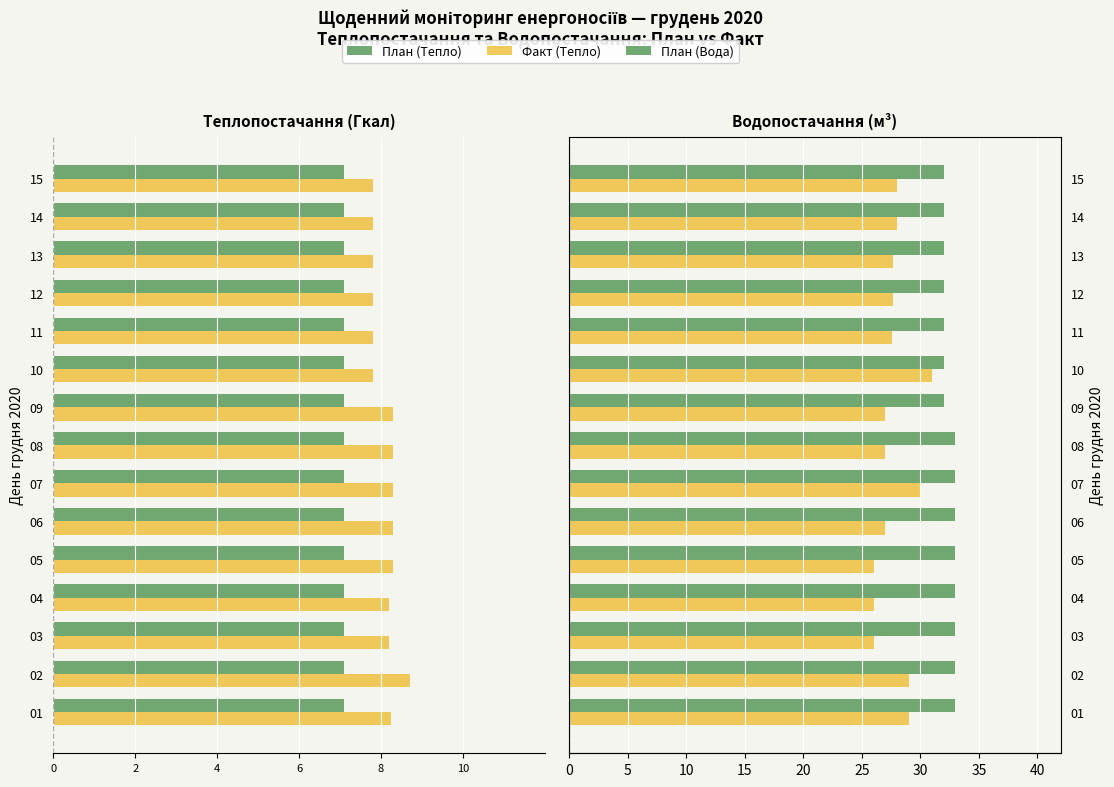

Is the value of Факт (Водопостачання м³) at 8 greater than the value of Piano (Тепло Гкал) at 8?

Yes